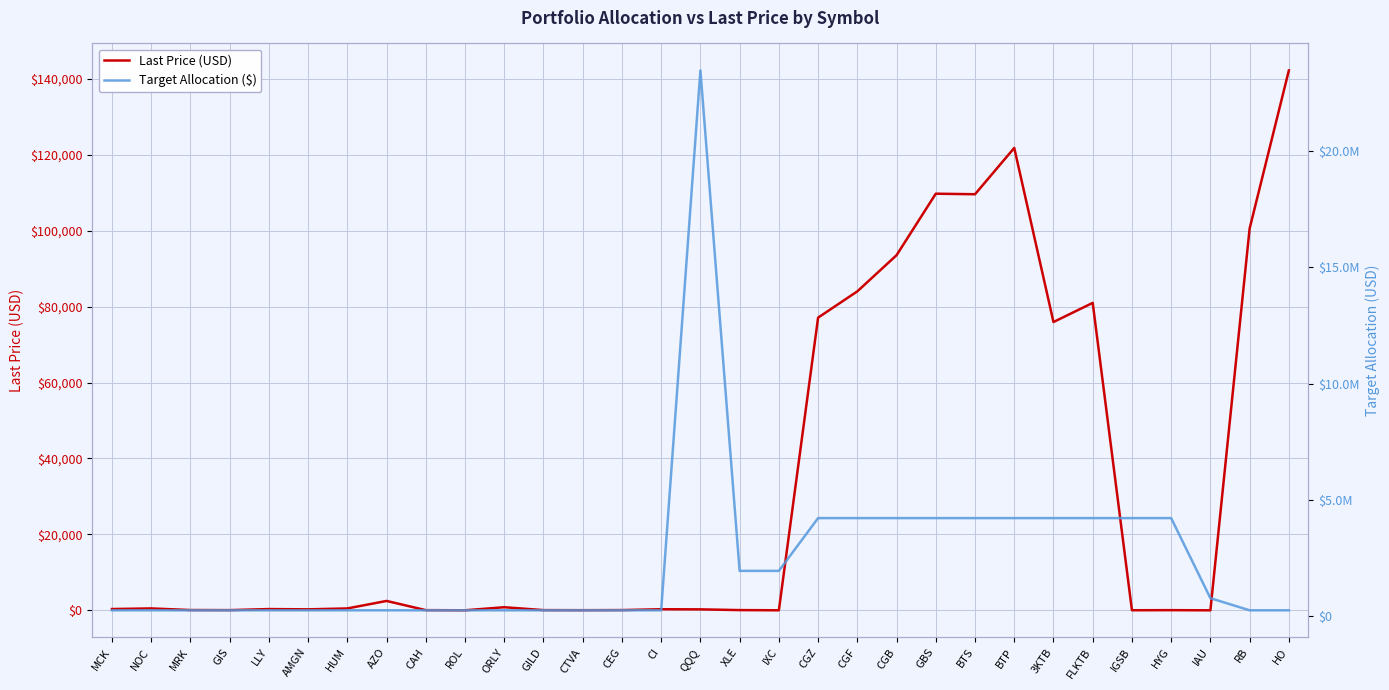

Between AMGN and XLE, which is larger?

AMGN